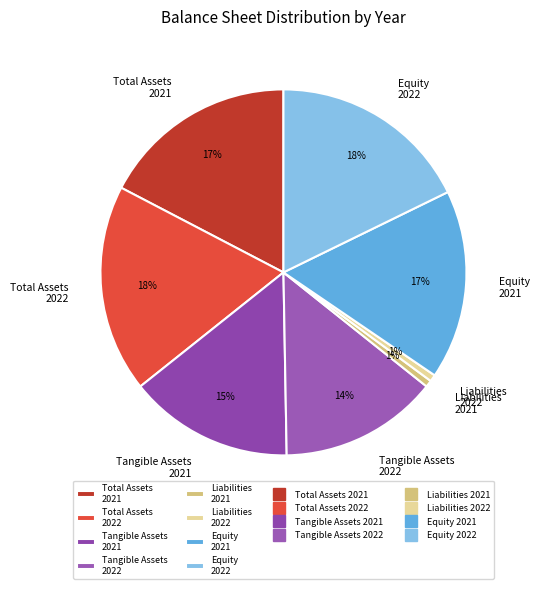

Count the number of slices in the pie.

8